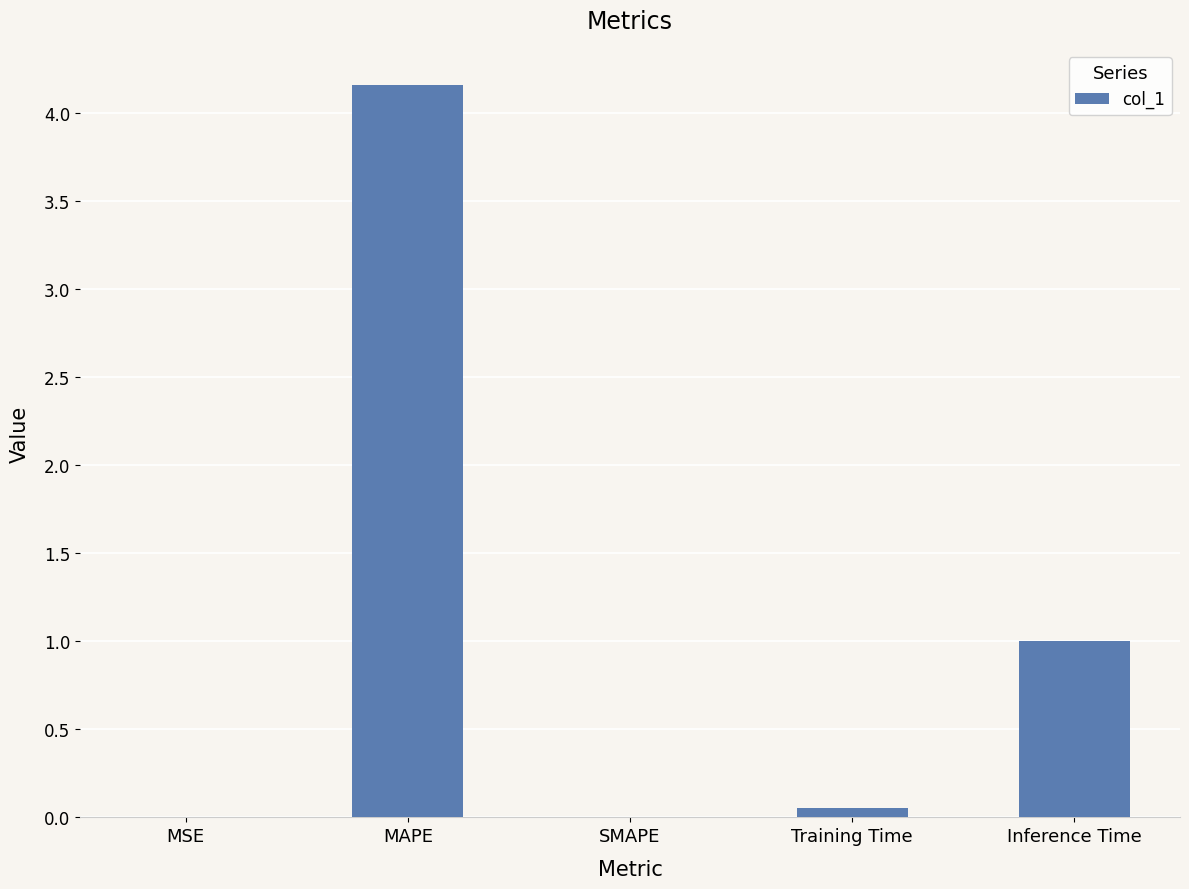

What is the sum of all values?

5.2